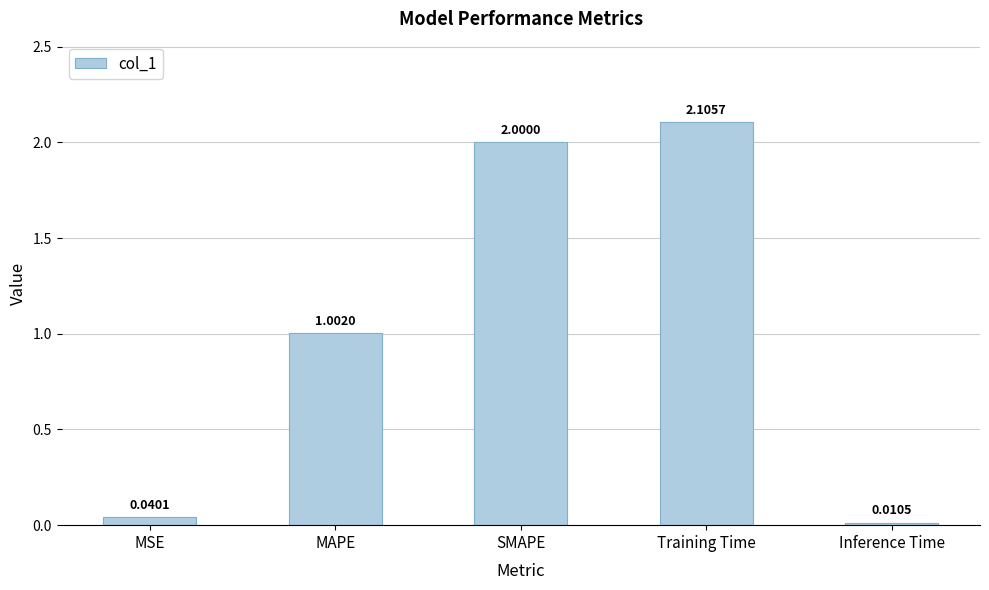

Which category has the lowest value across all series?

Inference Time